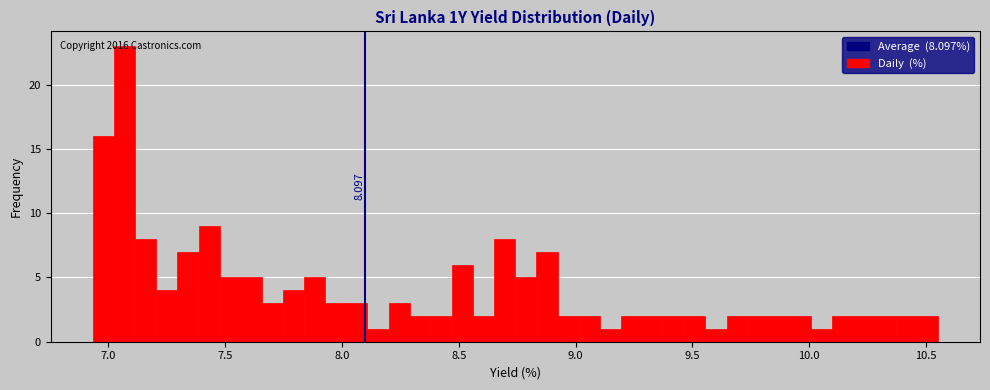

Around what value on the x-axis is the tallest bar? Give the approximate position of its centre, as read against the axis.

7.05